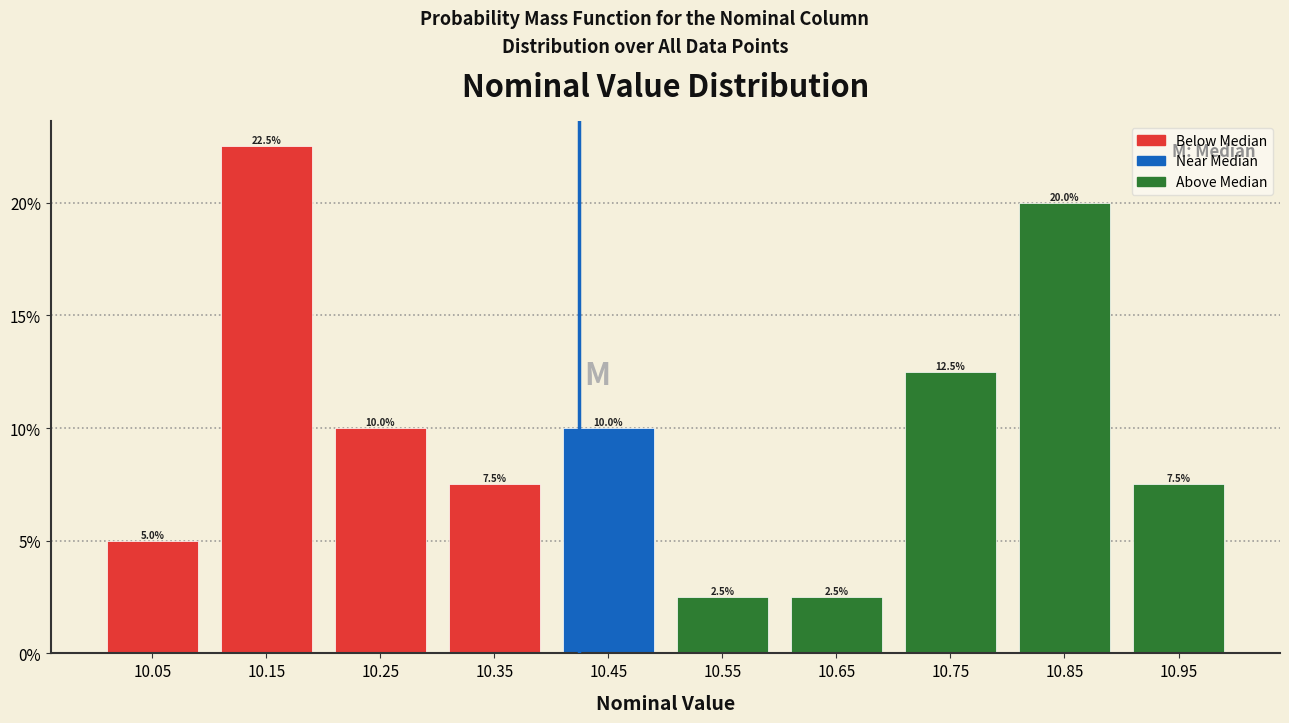

Reading left to right, transcribe this chart: for each bar, give the range it covers on the x-axis and its height.

10.0 to 10.1: 5.0
10.1 to 10.2: 22.5
10.2 to 10.3: 10.0
10.3 to 10.4: 7.5
10.4 to 10.5: 10.0
10.5 to 10.6: 2.5
10.6 to 10.7: 2.5
10.7 to 10.8: 12.5
10.8 to 10.9: 20.0
10.9 to 11.0: 7.5